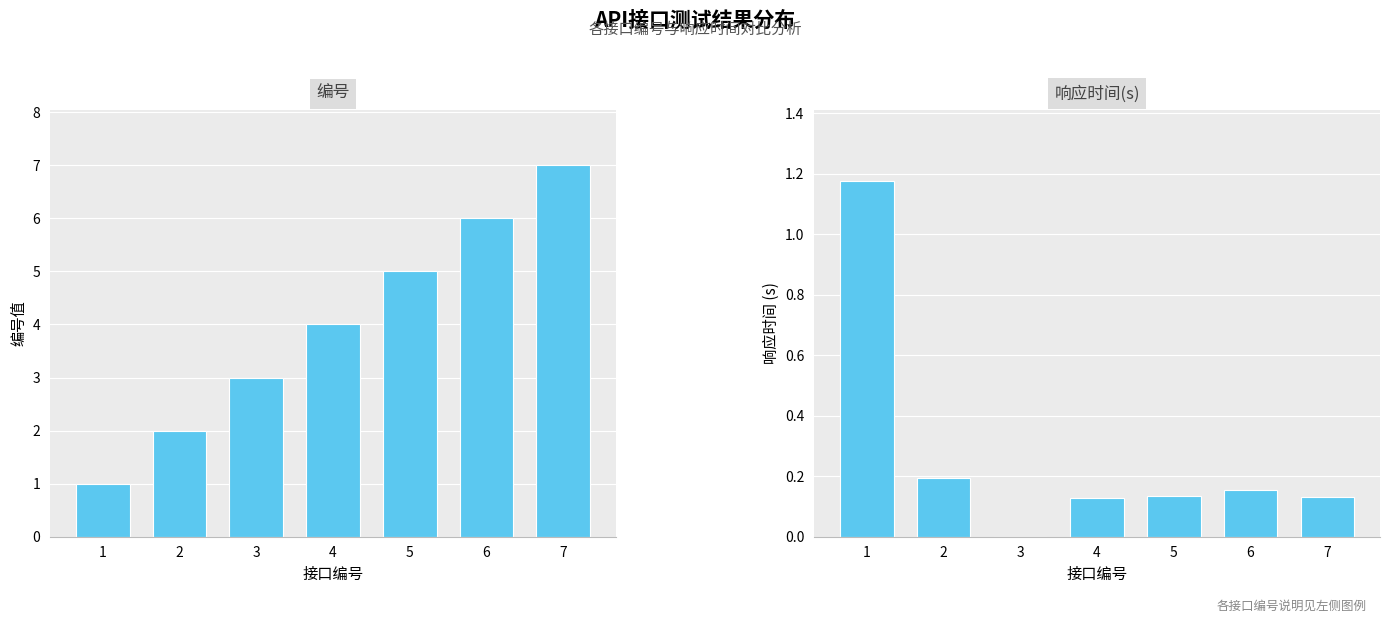

Which series has the largest total across all categories?

编号